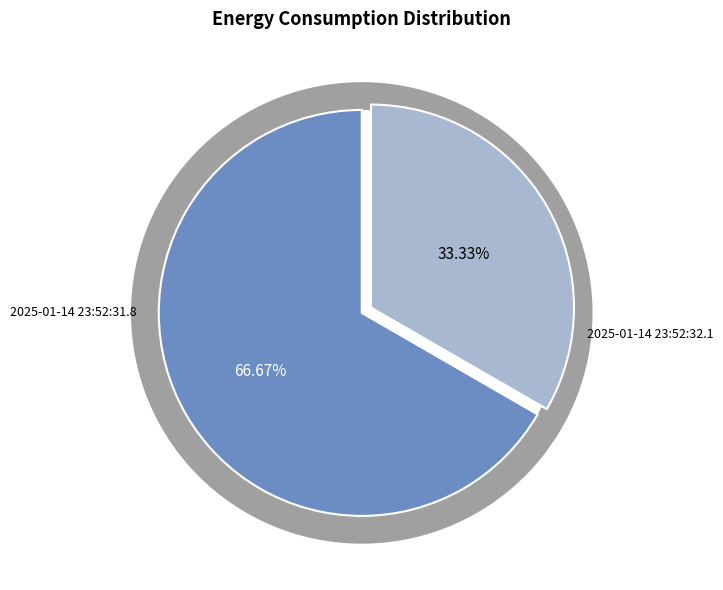

How many segments does this pie chart have?

2